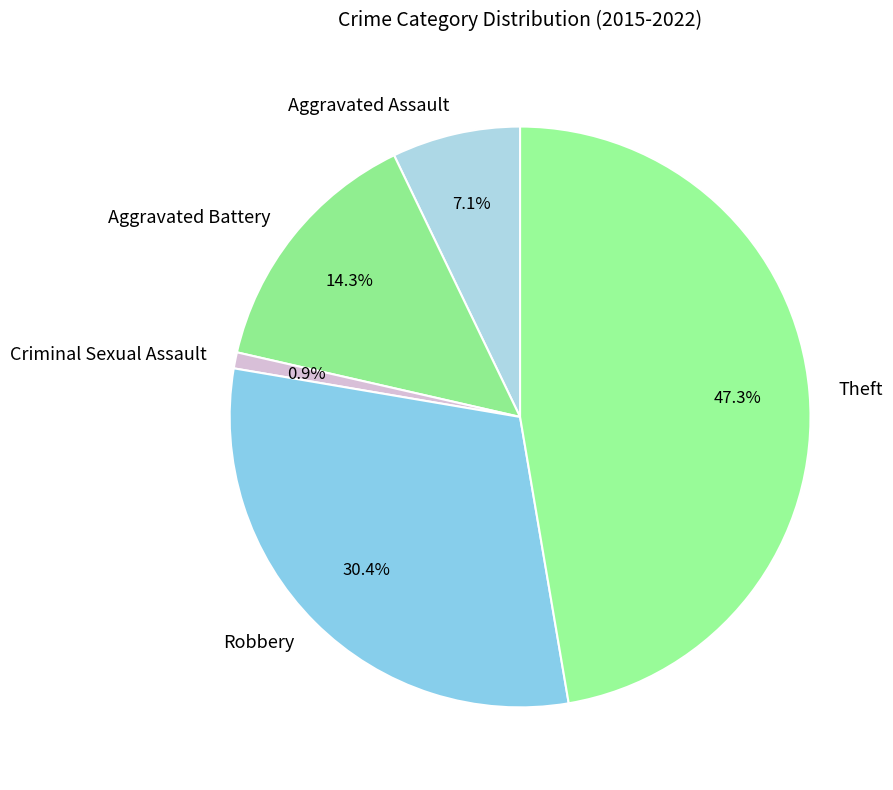

Which category has the biggest portion of the pie?

Theft